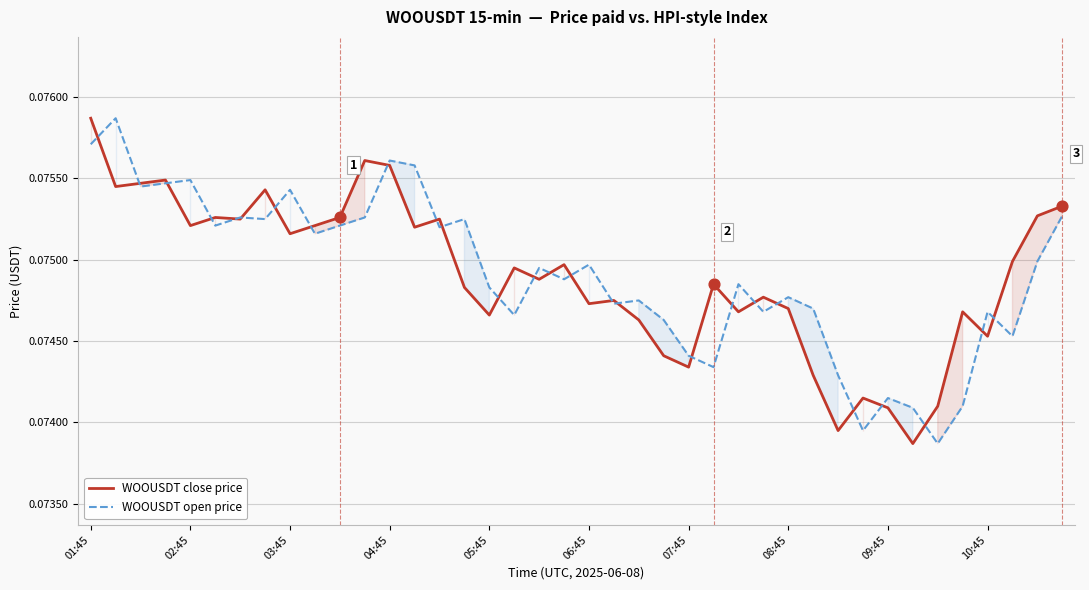

What are all the series names shown in the legend?

WOOUSDT close price, WOOUSDT open price